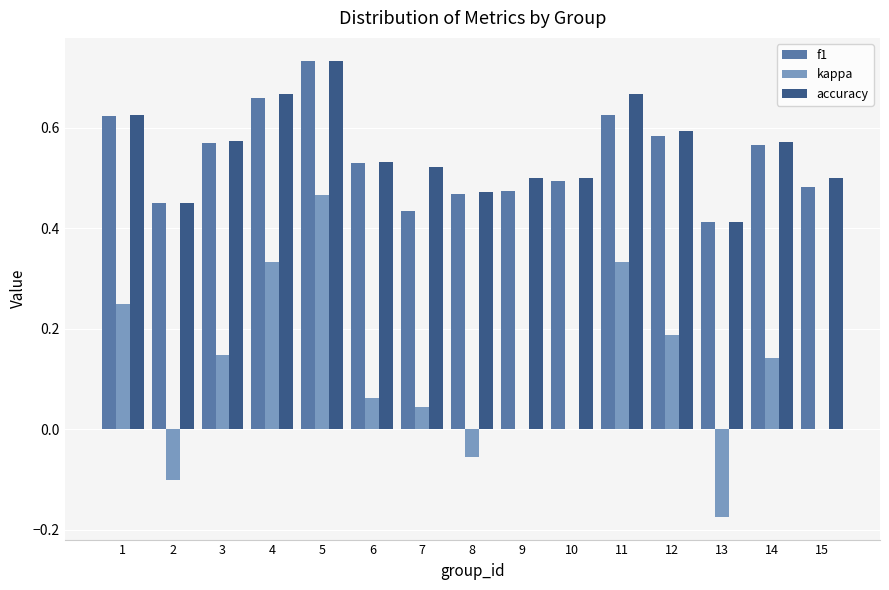

How many groups of bars are there?

15